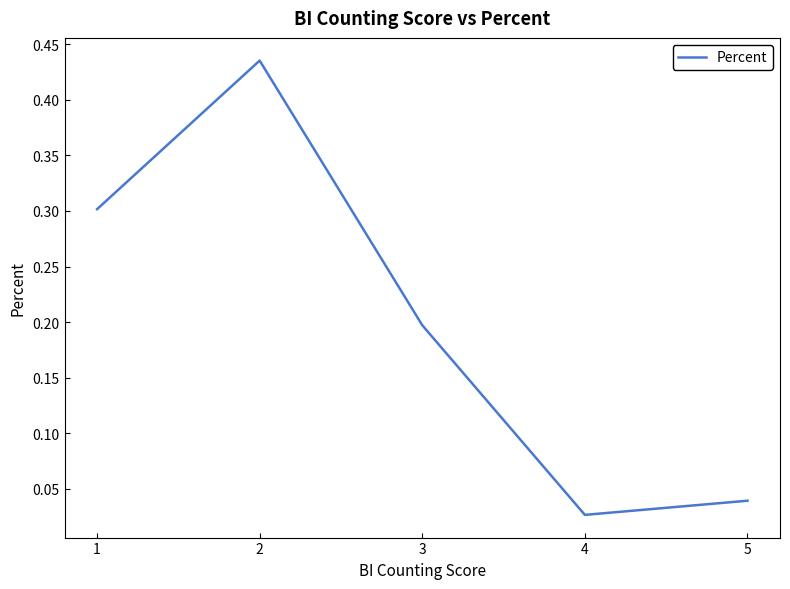

At which category does the data reach its first local valley?

4